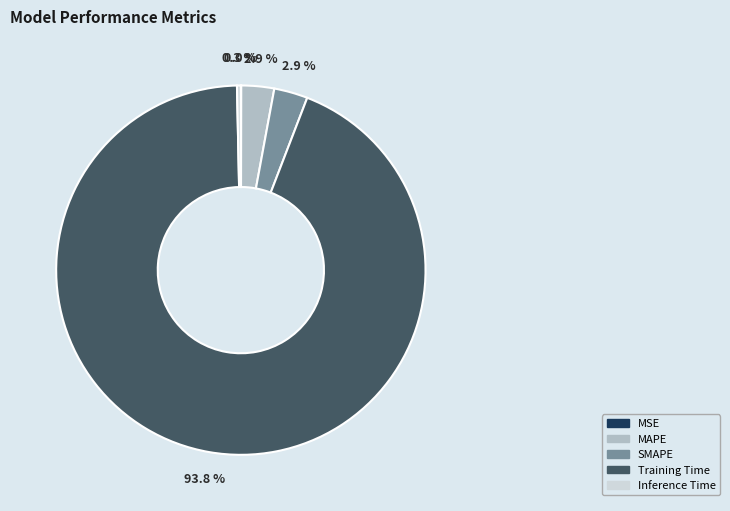

Combined, what portion of the pie is Training Time and SMAPE?

96.8%